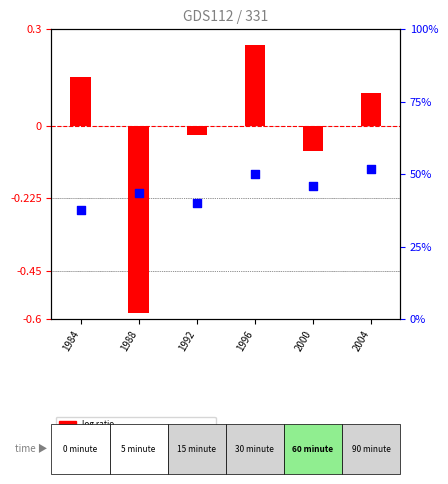

What are all the series names shown in the legend?

log ratio, percentile rank within the sample